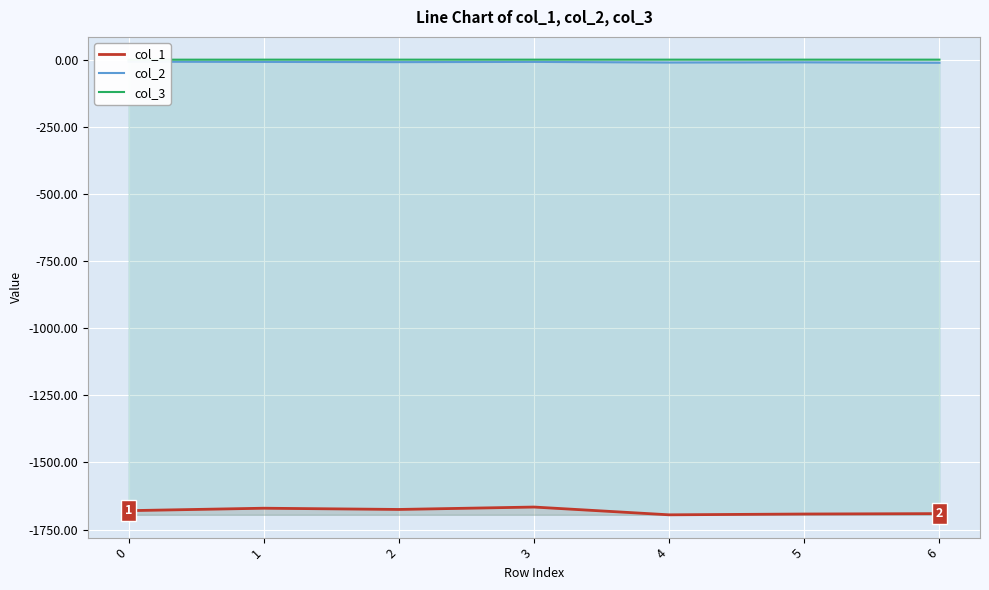

Which series has the largest total across all categories?

col_3